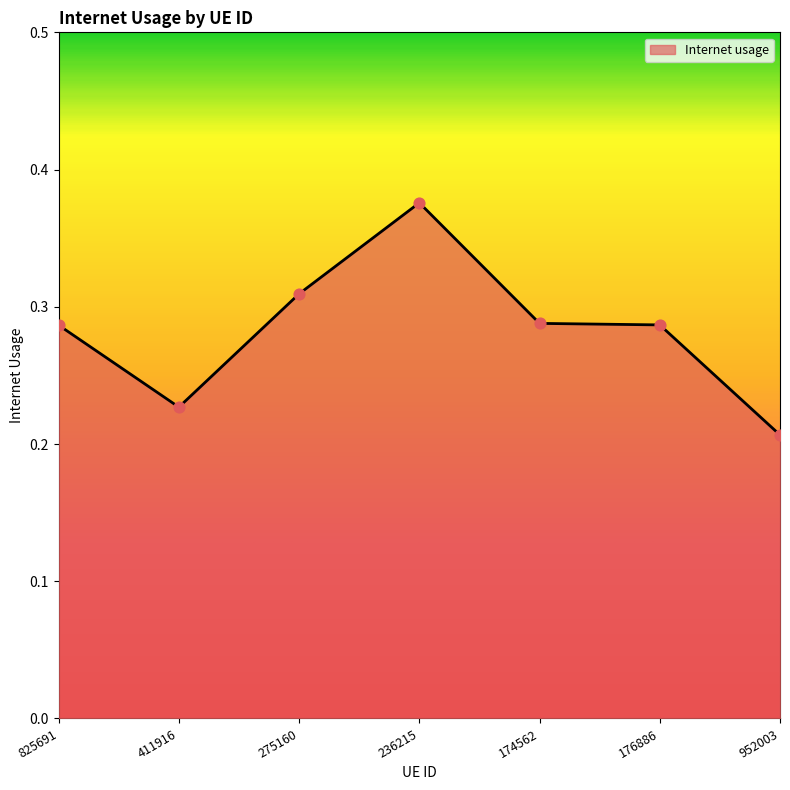

Between 952003 and 174562, which is larger?

174562